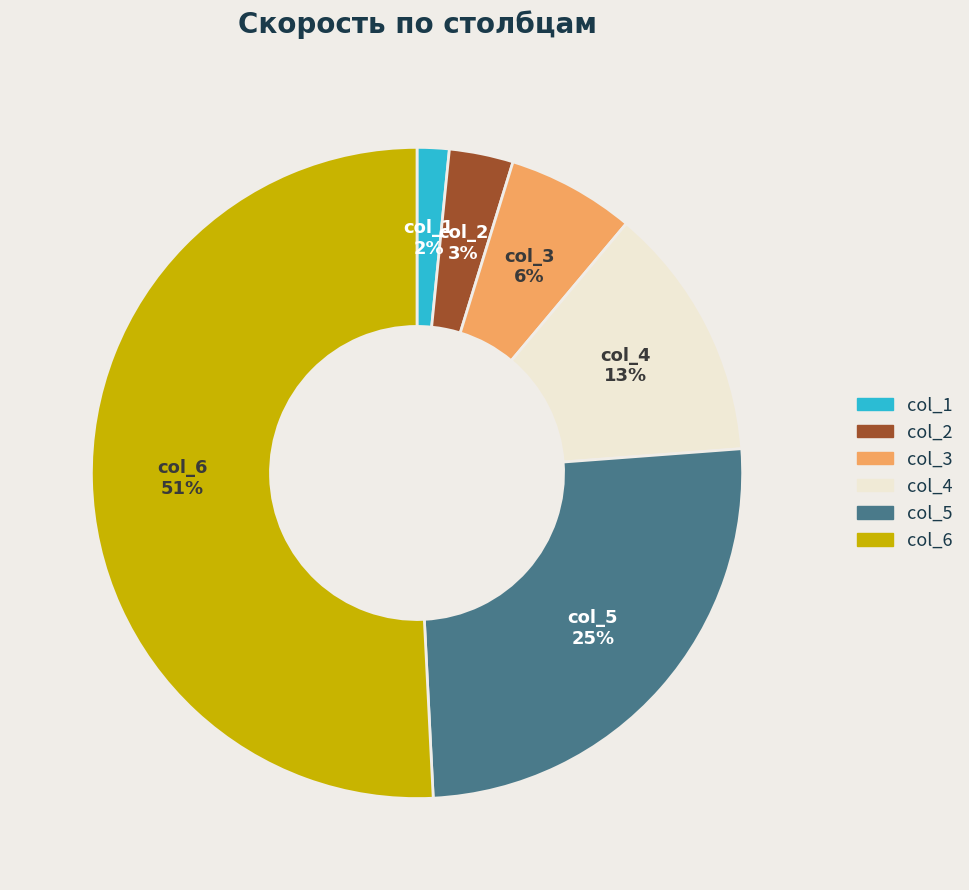

How many slices are in this pie chart?

6